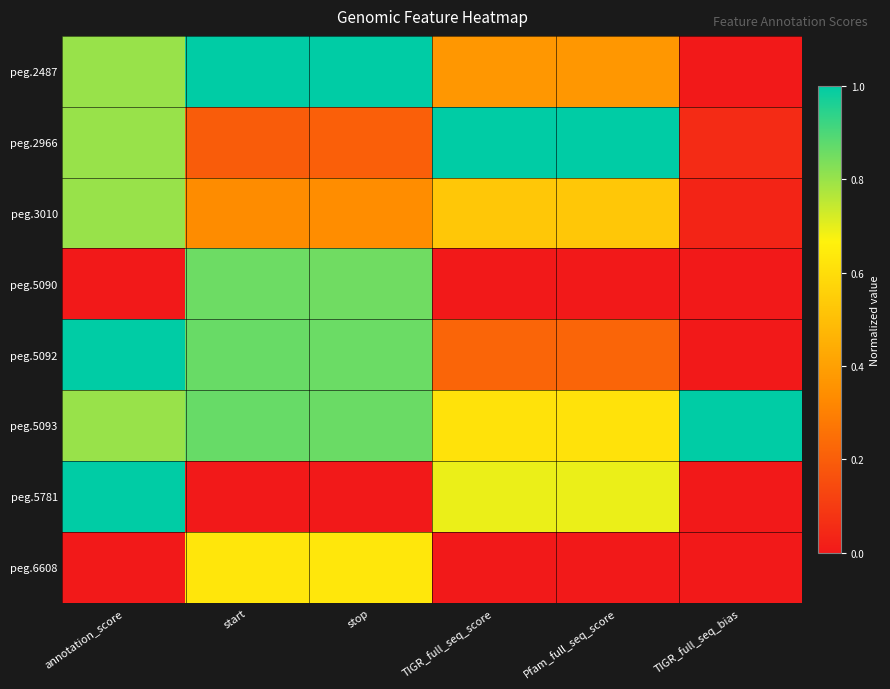

Which series has the largest total across all categories?

peg.5093